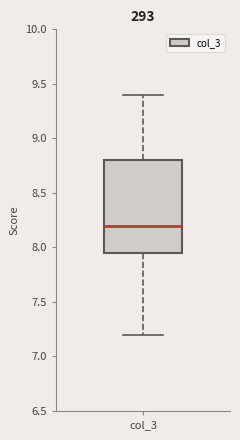

Read this box plot against the y-axis: the position of the median line, the range covered by the box, and the ends of both whiskers. The values are not printed on the chart, so give them approximately, as read against the axis.

median 8.20, box 7.95 to 8.80, whiskers 7.20 to 9.40